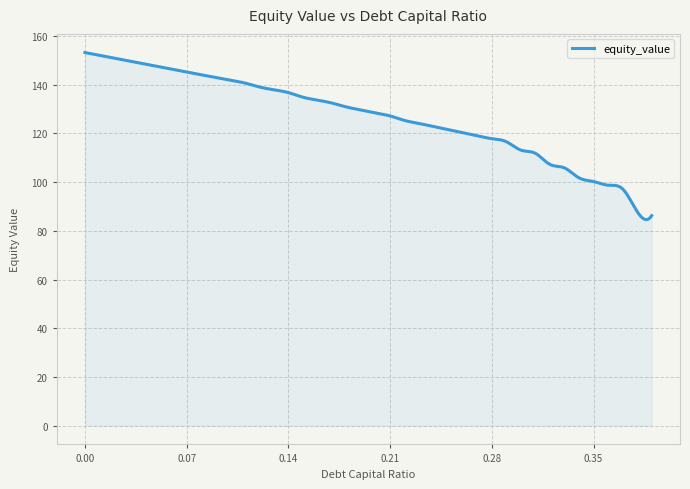

Does the chart display data point markers on the line(s)?

No